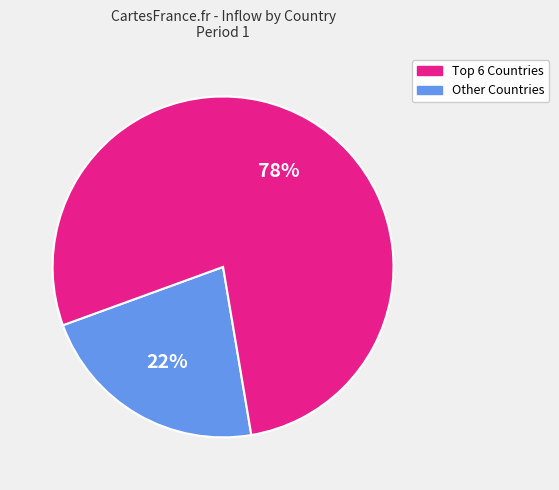

To the nearest percent, what is the difference between the largest and smallest slice percentages?

56%